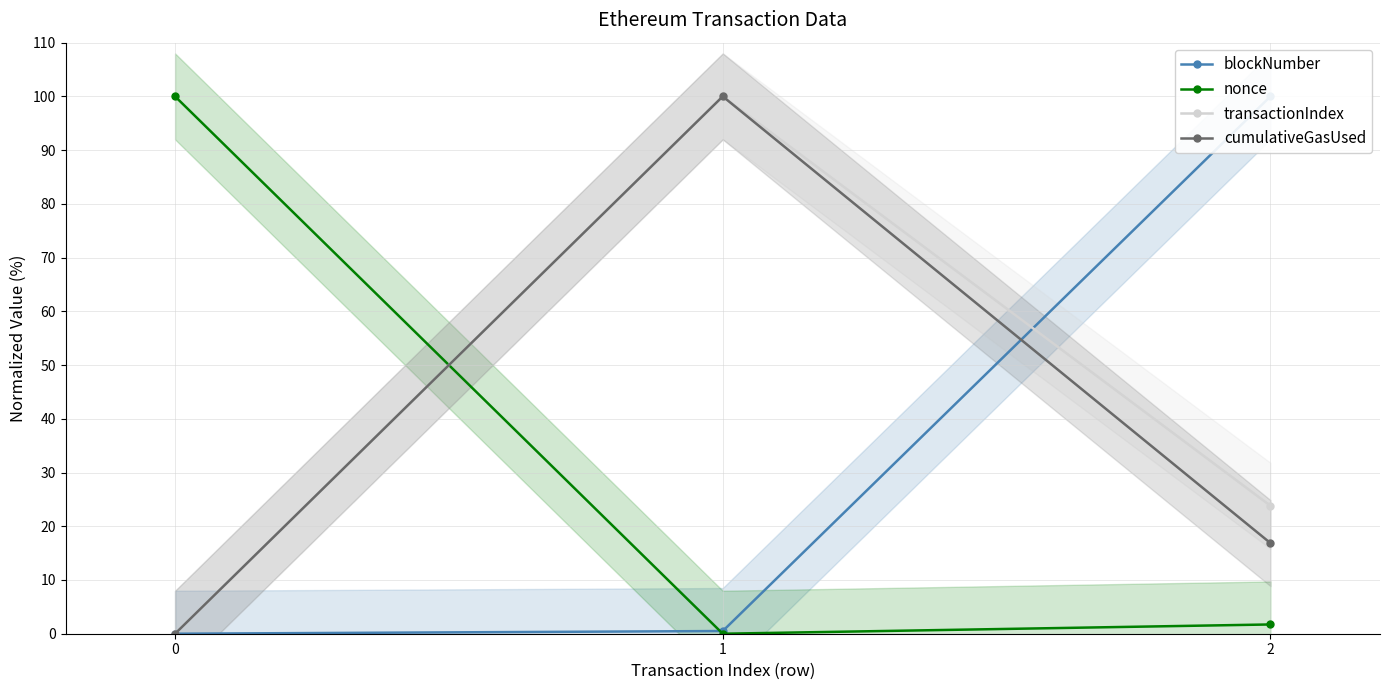

What is the maximum value shown in the chart?

100.0